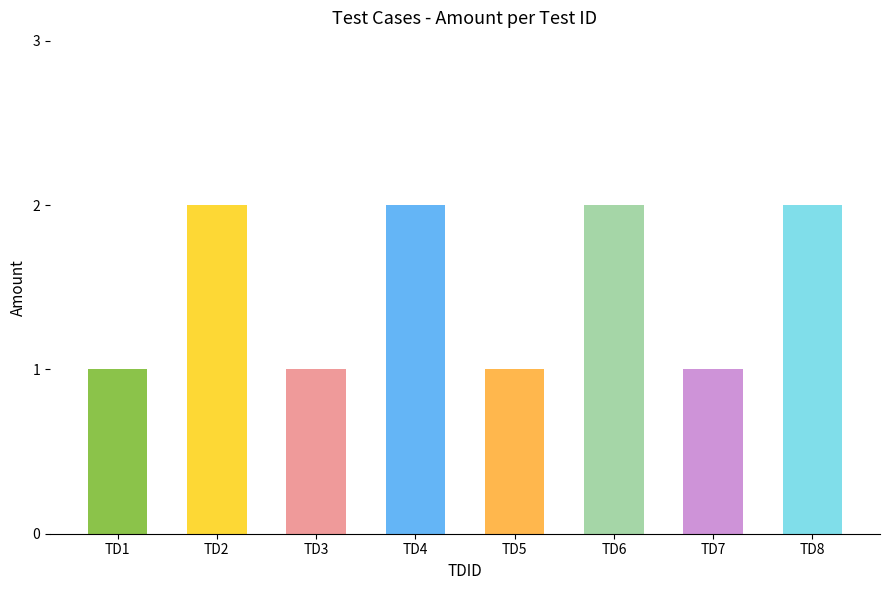

How many values are between 1 and 2?

8